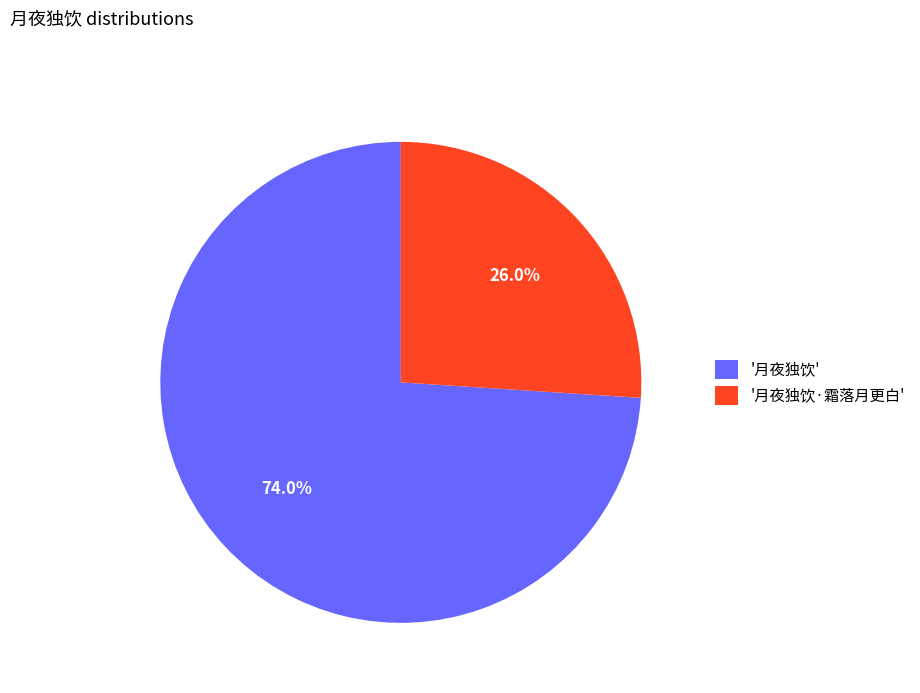

Approximately how many times larger is the value at '月夜独饮·霜落月更白' compared to '月夜独饮'?

0.4